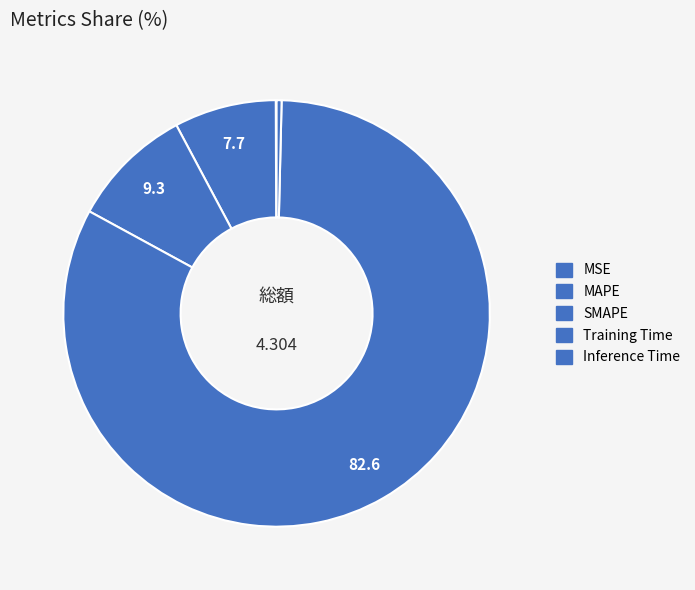

Which has a higher value, MSE or Inference Time?

Inference Time